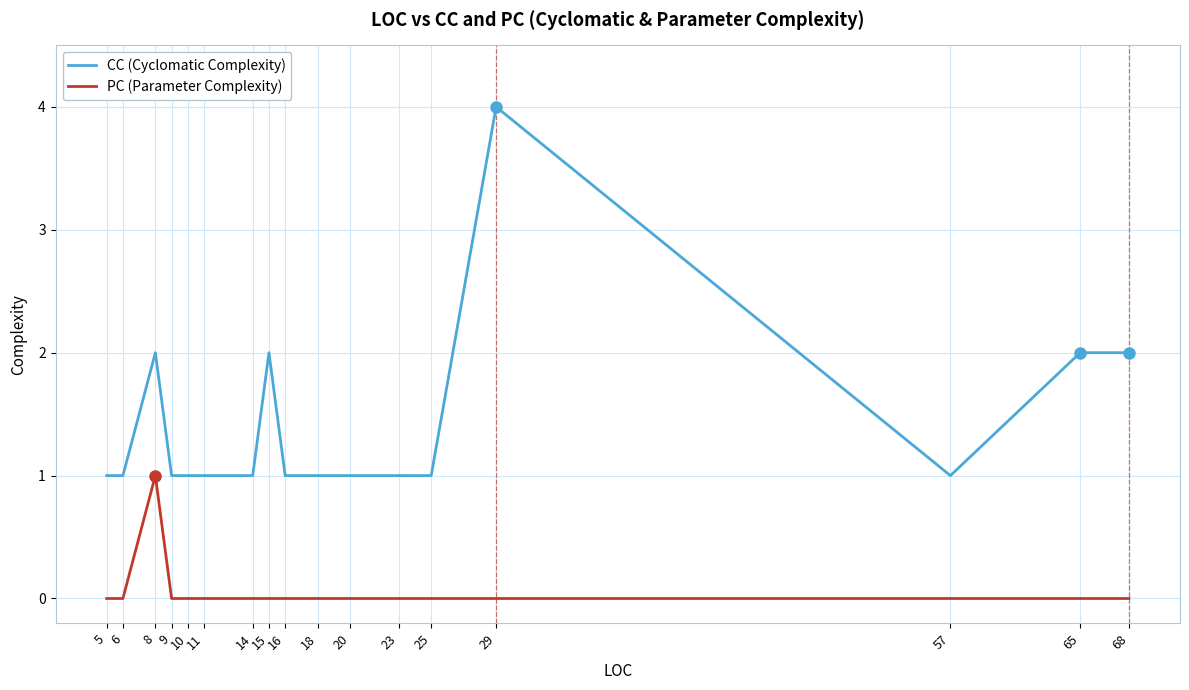

Rank the series by their maximum value, from lowest to highest.

PC (Parameter Complexity), CC (Cyclomatic Complexity)